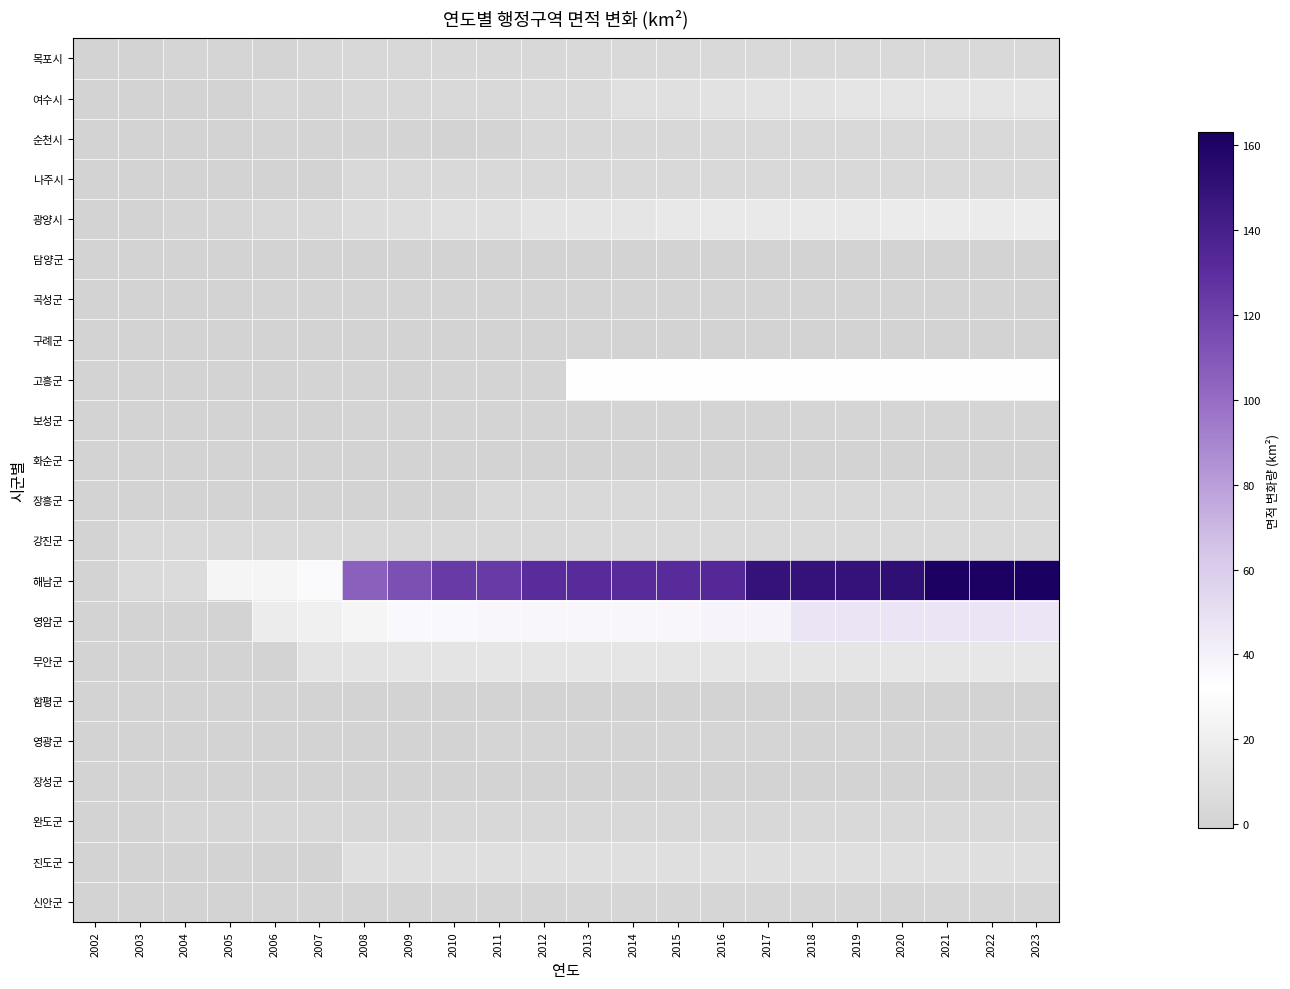

Reading left to right, transcribe all the data shown in this chart.

목포시: 2002=0.0	2003=0.0	2004=1.0	2005=1.0	2006=1.0	2007=2.3	2008=2.9	2009=3.0	2010=3.1	2011=3.1	2012=3.2	2013=3.6	2014=3.6	2015=4.6	2016=4.6	2017=4.6	2018=4.6	2019=4.6	2020=4.6	2021=4.7	2022=4.7	2023=4.7
여수시: 2002=0.0	2003=0.0	2004=0.0	2005=0.0	2006=2.3	2007=2.2	2008=3.0	2009=3.3	2010=3.8	2011=4.3	2012=4.8	2013=4.8	2014=9.8	2015=9.9	2016=11.1	2017=11.5	2018=11.6	2019=13.1	2020=13.2	2021=13.3	2022=13.3	2023=13.3
순천시: 2002=0.0	2003=0.0	2004=0.0	2005=0.0	2006=0.4	2007=0.5	2008=0.5	2009=0.4	2010=0.1	2011=0.5	2012=3.3	2013=3.4	2014=3.4	2015=3.4	2016=4.0	2017=4.0	2018=4.0	2019=4.1	2020=4.0	2021=4.0	2022=3.9	2023=4.0
나주시: 2002=0.0	2003=0.0	2004=0.0	2005=0.0	2006=0.0	2007=0.0	2008=4.1	2009=4.6	2010=4.6	2011=4.6	2012=4.6	2013=4.5	2014=4.3	2015=4.4	2016=4.4	2017=4.4	2018=4.4	2019=4.4	2020=4.4	2021=4.5	2022=4.5	2023=4.5
광양시: 2002=0.0	2003=0.0	2004=1.0	2005=2.0	2006=3.1	2007=4.7	2008=6.3	2009=6.8	2010=9.4	2011=9.3	2012=11.9	2013=13.1	2014=13.1	2015=15.2	2016=16.1	2017=16.1	2018=16.1	2019=16.1	2020=17.1	2021=17.1	2022=17.3	2023=17.9
담양군: 2002=0.0	2003=0.0	2004=0.0	2005=0.0	2006=0.1	2007=0.0	2008=0.0	2009=0.0	2010=-0.1	2011=-0.0	2012=0.1	2013=0.1	2014=0.1	2015=0.0	2016=0.1	2017=0.1	2018=0.1	2019=0.1	2020=0.1	2021=0.1	2022=0.1	2023=0.1
곡성군: 2002=0.0	2003=0.0	2004=0.0	2005=0.0	2006=0.4	2007=0.5	2008=0.4	2009=0.4	2010=0.4	2011=0.4	2012=0.4	2013=0.4	2014=0.5	2015=0.5	2016=0.5	2017=0.5	2018=0.5	2019=0.5	2020=0.5	2021=0.5	2022=0.3	2023=0.3
구례군: 2002=0.0	2003=0.0	2004=0.0	2005=0.0	2006=0.2	2007=0.2	2008=0.2	2009=0.2	2010=0.2	2011=0.2	2012=0.2	2013=0.4	2014=0.2	2015=0.2	2016=0.2	2017=0.3	2018=0.2	2019=0.2	2020=-0.1	2021=-0.1	2022=-0.0	2023=-0.0
고흥군: 2002=0.0	2003=0.0	2004=0.0	2005=0.0	2006=0.1	2007=0.3	2008=0.3	2009=0.3	2010=0.4	2011=0.4	2012=0.5	2013=31.3	2014=31.3	2015=31.3	2016=31.4	2017=31.2	2018=31.4	2019=31.4	2020=31.3	2021=31.3	2022=31.4	2023=31.2
보성군: 2002=0.0	2003=0.0	2004=0.0	2005=0.0	2006=0.3	2007=0.3	2008=0.6	2009=0.5	2010=0.5	2011=0.5	2012=0.5	2013=0.5	2014=0.5	2015=0.8	2016=0.8	2017=0.9	2018=1.0	2019=1.0	2020=1.1	2021=1.1	2022=1.6	2023=1.6
화순군: 2002=0.0	2003=0.0	2004=0.0	2005=0.0	2006=-0.3	2007=-0.3	2008=-0.4	2009=-0.2	2010=-0.2	2011=-0.2	2012=-0.1	2013=-0.2	2014=-0.1	2015=-0.1	2016=-0.1	2017=-0.1	2018=0.0	2019=0.0	2020=0.0	2021=0.0	2022=0.1	2023=0.2
장흥군: 2002=0.0	2003=0.0	2004=0.0	2005=0.0	2006=0.2	2007=0.2	2008=0.2	2009=0.2	2010=0.2	2011=4.4	2012=4.4	2013=4.4	2014=4.4	2015=4.5	2016=4.5	2017=4.3	2018=4.4	2019=4.3	2020=4.4	2021=4.4	2022=4.4	2023=4.4
강진군: 2002=0.0	2003=4.0	2004=4.0	2005=4.0	2006=4.2	2007=4.3	2008=4.3	2009=4.3	2010=4.3	2011=4.5	2012=4.5	2013=4.9	2014=4.9	2015=4.9	2016=4.9	2017=4.9	2018=4.9	2019=4.9	2020=4.9	2021=4.9	2022=4.9	2023=4.9
해남군: 2002=0.0	2003=5.0	2004=6.0	2005=25.0	2006=25.2	2007=35.2	2008=105.6	2009=113.7	2010=123.8	2011=123.8	2012=130.9	2013=131.1	2014=131.1	2015=131.3	2016=133.4	2017=149.4	2018=149.3	2019=149.3	2020=151.0	2021=161.8	2022=161.8	2023=163.1
영암군: 2002=0.0	2003=0.0	2004=0.0	2005=0.0	2006=18.8	2007=21.1	2008=25.3	2009=35.6	2010=35.6	2011=37.5	2012=37.5	2013=37.5	2014=37.5	2015=37.5	2016=38.2	2017=38.2	2018=46.5	2019=46.6	2020=46.5	2021=46.5	2022=46.5	2023=46.4
무안군: 2002=0.0	2003=0.0	2004=0.0	2005=0.0	2006=0.2	2007=11.3	2008=11.8	2009=11.9	2010=11.9	2011=12.9	2012=12.9	2013=12.9	2014=13.8	2015=13.7	2016=13.7	2017=13.7	2018=13.7	2019=13.7	2020=14.4	2021=14.4	2022=14.9	2023=14.9
함평군: 2002=0.0	2003=0.0	2004=0.0	2005=0.0	2006=-0.3	2007=-0.2	2008=-0.2	2009=-0.6	2010=-0.6	2011=-0.6	2012=-0.7	2013=-0.6	2014=-0.9	2015=-0.9	2016=-0.9	2017=-0.9	2018=-0.9	2019=-0.9	2020=-0.9	2021=-1.0	2022=-0.9	2023=-0.9
영광군: 2002=0.0	2003=0.0	2004=0.0	2005=0.0	2006=-0.3	2007=-0.4	2008=-0.5	2009=-0.3	2010=-0.4	2011=1.0	2012=1.1	2013=0.9	2014=0.9	2015=1.0	2016=1.0	2017=1.0	2018=0.9	2019=1.0	2020=0.9	2021=0.7	2022=0.7	2023=0.6
장성군: 2002=0.0	2003=0.0	2004=0.0	2005=0.0	2006=-0.4	2007=-0.4	2008=-0.5	2009=-0.5	2010=-0.5	2011=-0.5	2012=-0.5	2013=-0.7	2014=-0.7	2015=-0.6	2016=-0.6	2017=-0.6	2018=-0.6	2019=-0.6	2020=-0.7	2021=-0.6	2022=-0.7	2023=-0.6
완도군: 2002=0.0	2003=0.0	2004=2.0	2005=2.0	2006=2.4	2007=2.3	2008=2.5	2009=2.5	2010=3.2	2011=3.1	2012=3.2	2013=3.3	2014=3.4	2015=3.4	2016=3.4	2017=3.4	2018=3.6	2019=3.8	2020=3.7	2021=3.8	2022=3.8	2023=3.9
진도군: 2002=0.0	2003=0.0	2004=0.0	2005=0.0	2006=-0.1	2007=-0.3	2008=8.6	2009=8.6	2010=8.9	2011=8.9	2012=8.9	2013=9.1	2014=9.1	2015=9.1	2016=9.1	2017=9.1	2018=9.1	2019=9.1	2020=9.1	2021=9.1	2022=9.1	2023=9.1
신안군: 2002=0.0	2003=0.0	2004=0.0	2005=0.0	2006=0.5	2007=0.7	2008=0.8	2009=0.8	2010=1.3	2011=1.4	2012=1.5	2013=1.7	2014=1.7	2015=1.8	2016=1.8	2017=1.9	2018=1.6	2019=1.6	2020=1.6	2021=1.6	2022=1.8	2023=1.9